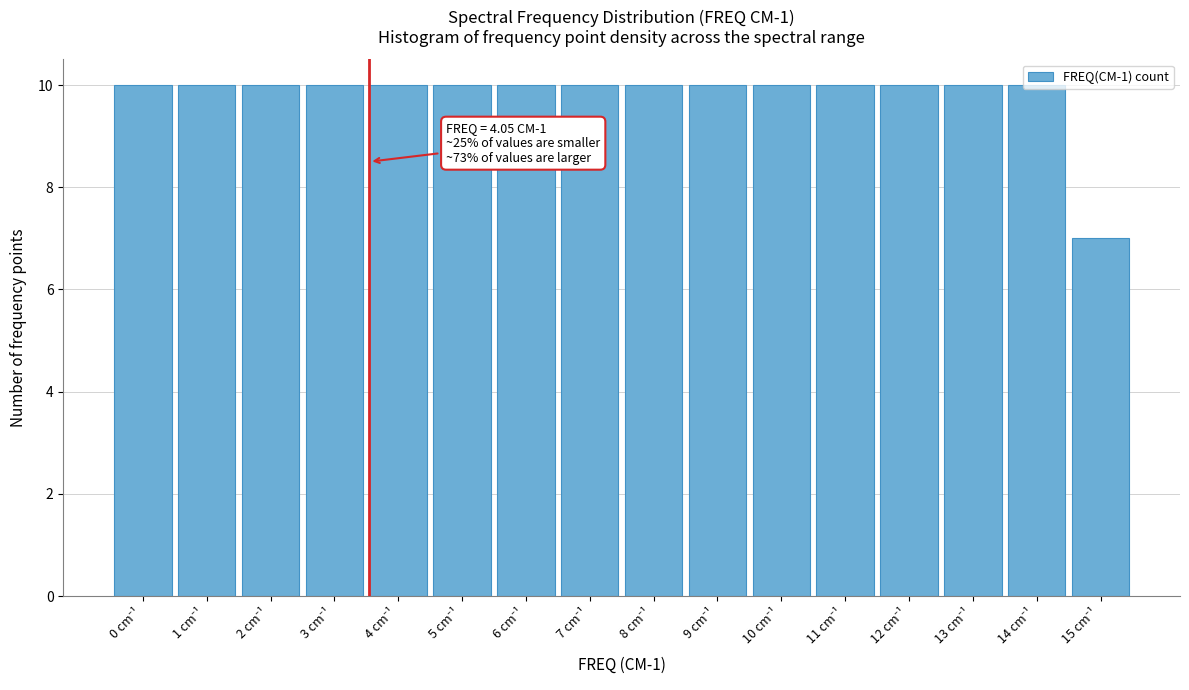

What is the greatest value displayed?

10